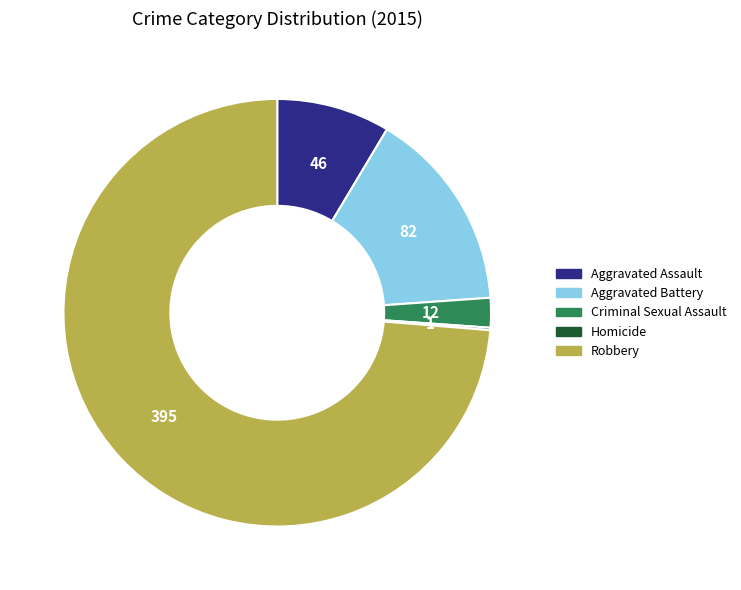

Which has a higher value, Aggravated Assault or Robbery?

Robbery